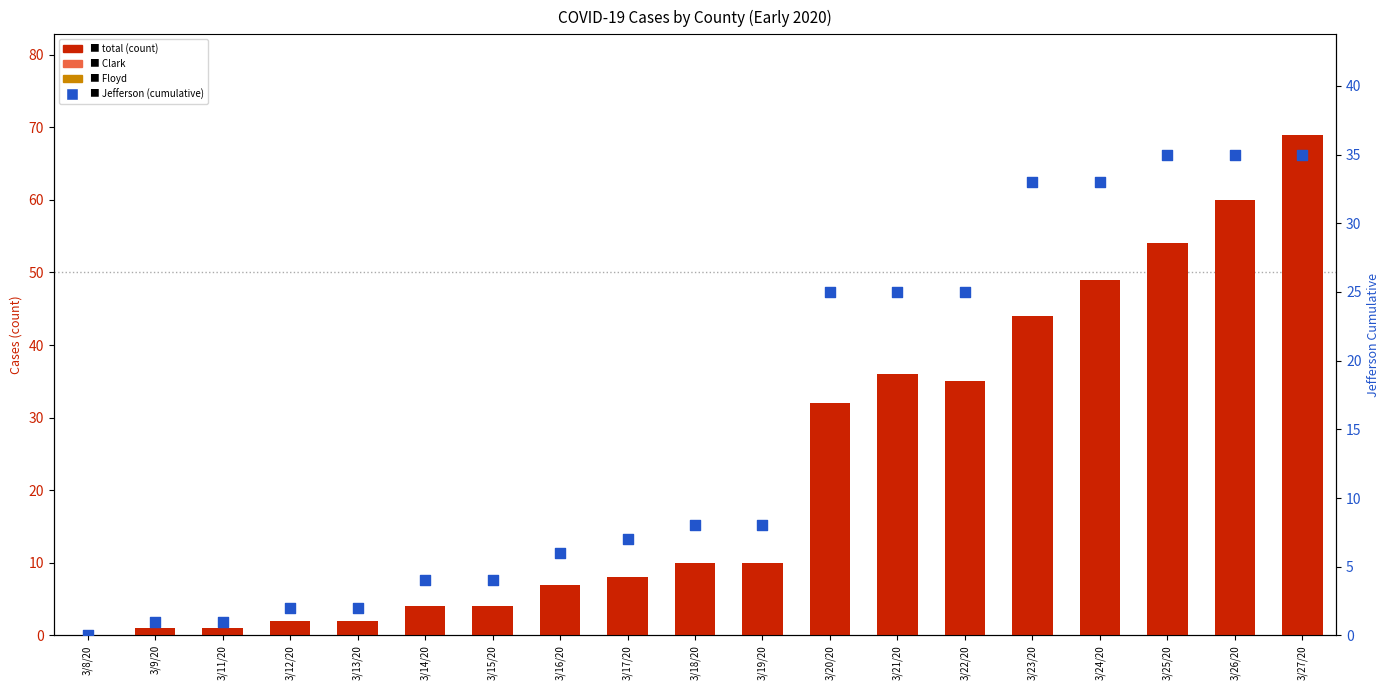

At which category is the sum across all series the highest?

3/27/20